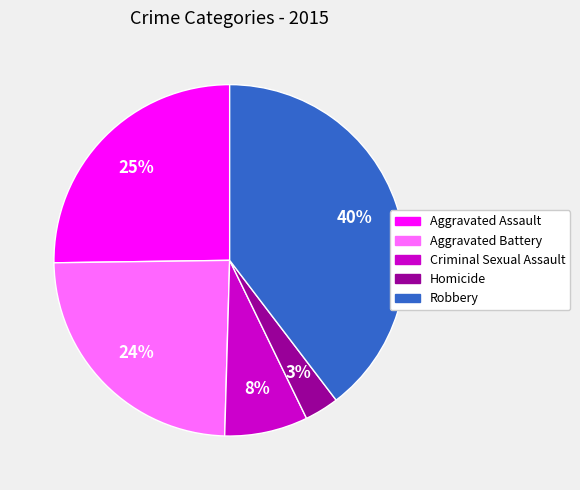

What is the largest slice in the pie chart?

Robbery